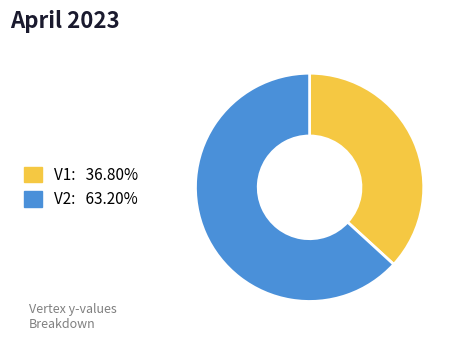

Which slice is the smallest?

V1